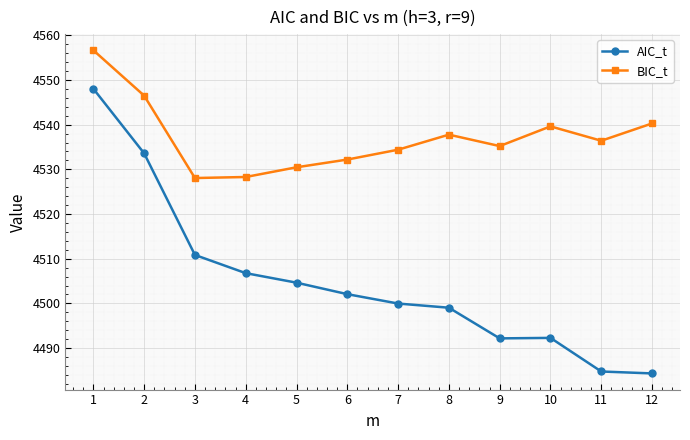

True or false: AIC_t has more than 2 points higher than both neighbors.

False